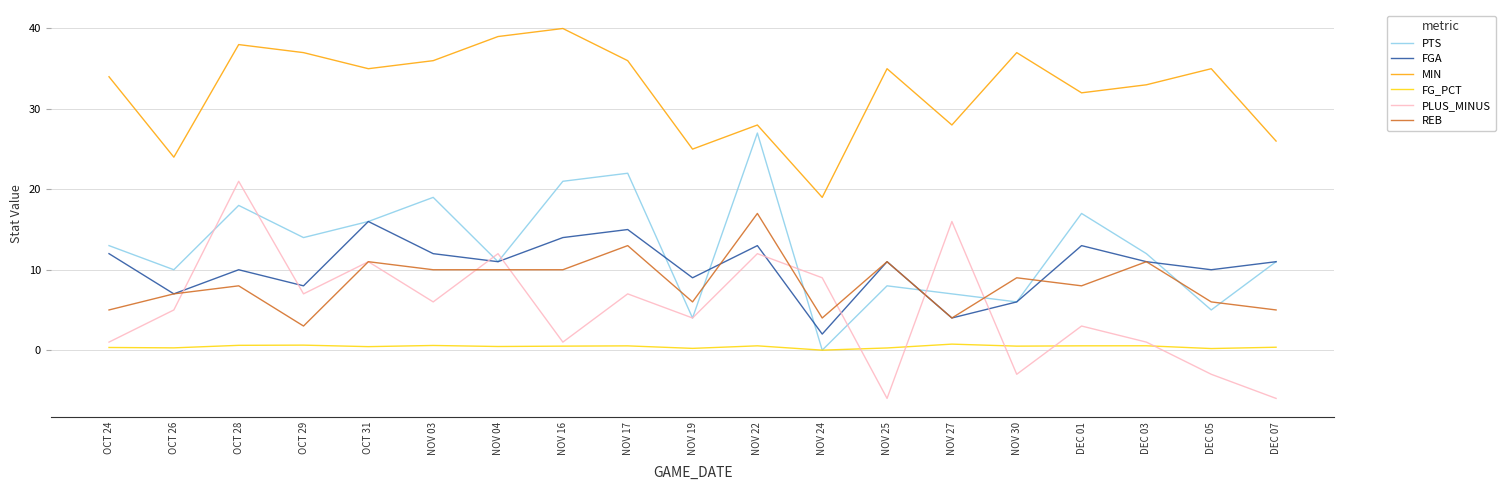

True or false: MIN has a value of 37.0 at OCT 29.

True